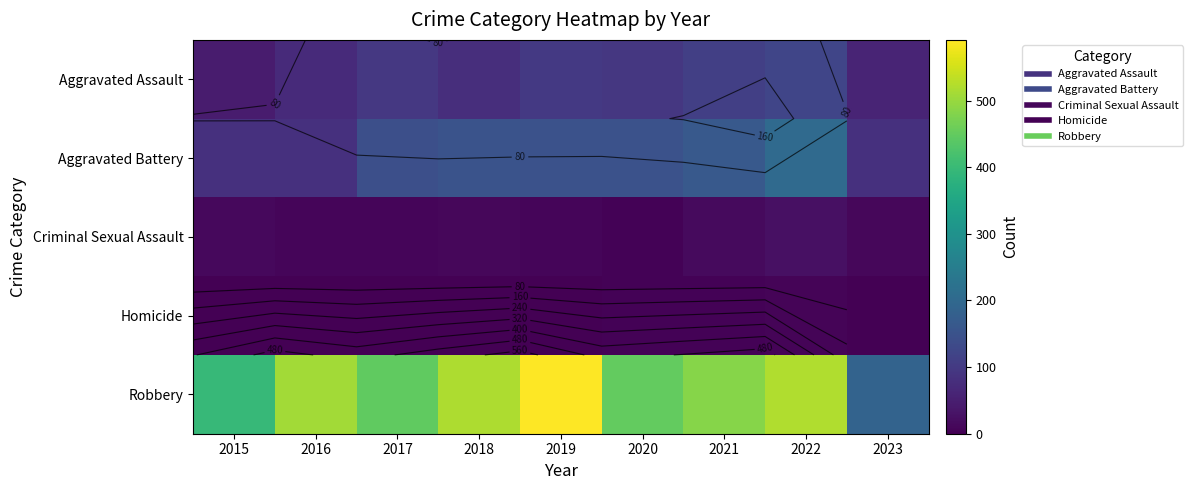

The value of Aggravated Assault at 2023 is 22. True or false?

False